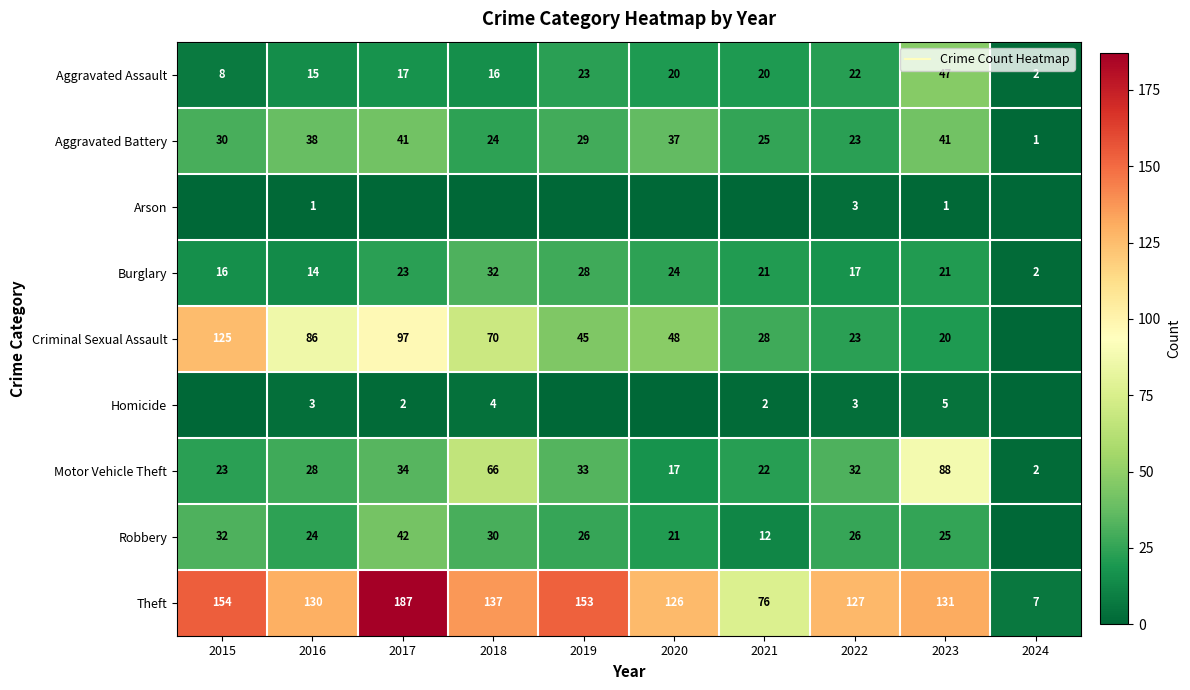

The value of Robbery at 2018 is 20. True or false?

False